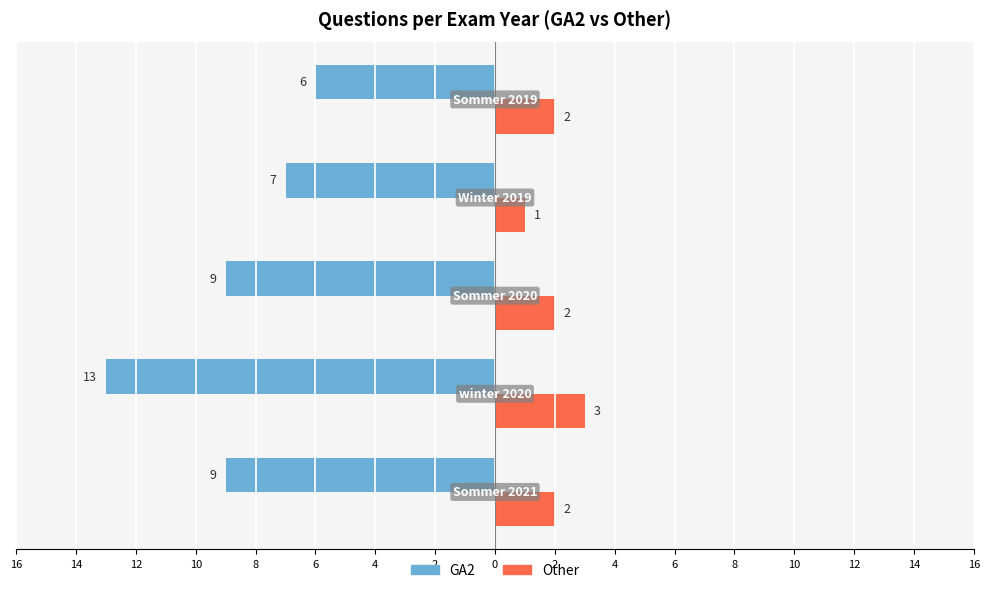

What is the difference between the maximum and minimum values in the Other series?

2